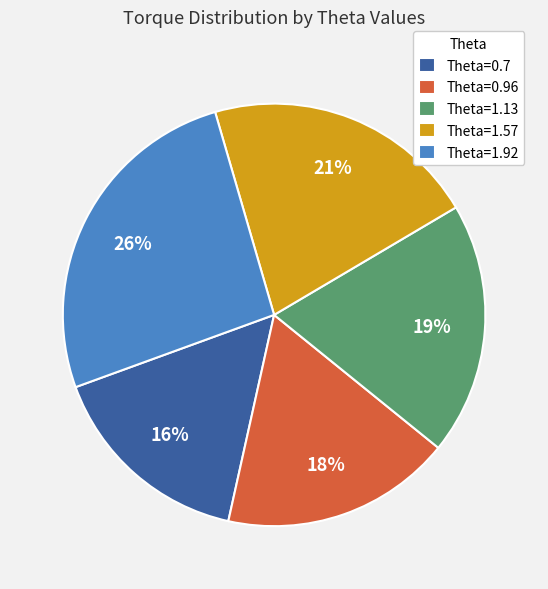

True or false: Theta=0.7 accounts for 16% of the total.

True